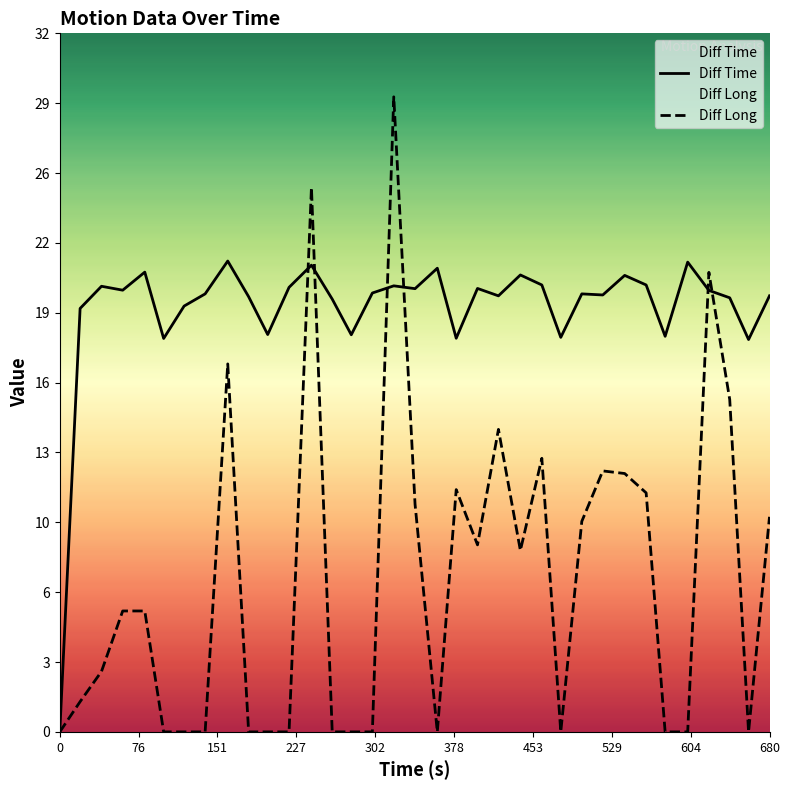

Reading left to right, what are all the values shown in this chart?

Diff Time: 0.0	19.5	20.5	20.3	21.1	18.1	19.6	20.1	21.6	20.0	18.3	20.4	21.5	19.9	18.3	20.2	20.5	20.4	21.3	18.1	20.4	20.1	21.0	20.6	18.1	20.1	20.1	21.0	20.6	18.2	21.6	20.3	20.0	18.0	20.1
Diff Long: 0.0	1.4	2.8	5.6	5.6	0.0	0.0	0.0	16.9	0.0	0.0	0.0	25.0	0.0	0.0	0.0	29.2	10.5	0.0	11.1	8.6	13.9	8.3	12.6	0.0	9.7	12.0	11.9	11.0	0.0	0.0	21.1	15.3	0.0	9.9